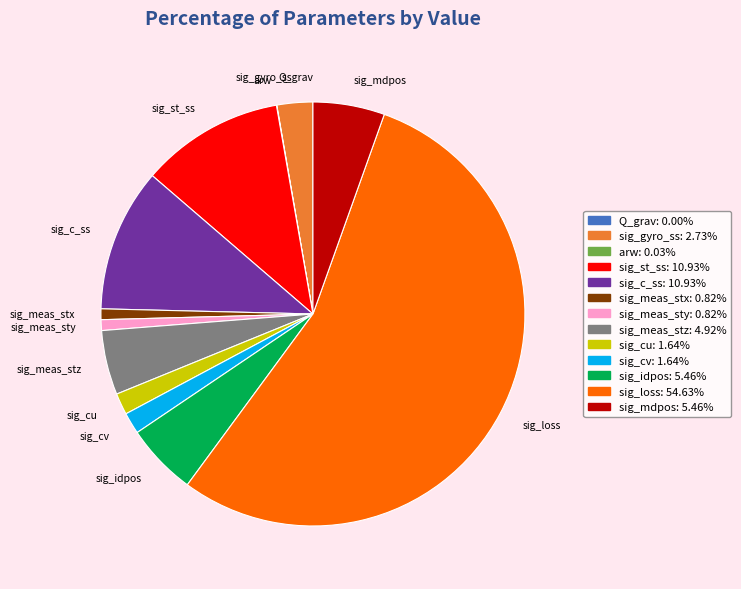

What is the largest slice in the pie chart?

sig_loss